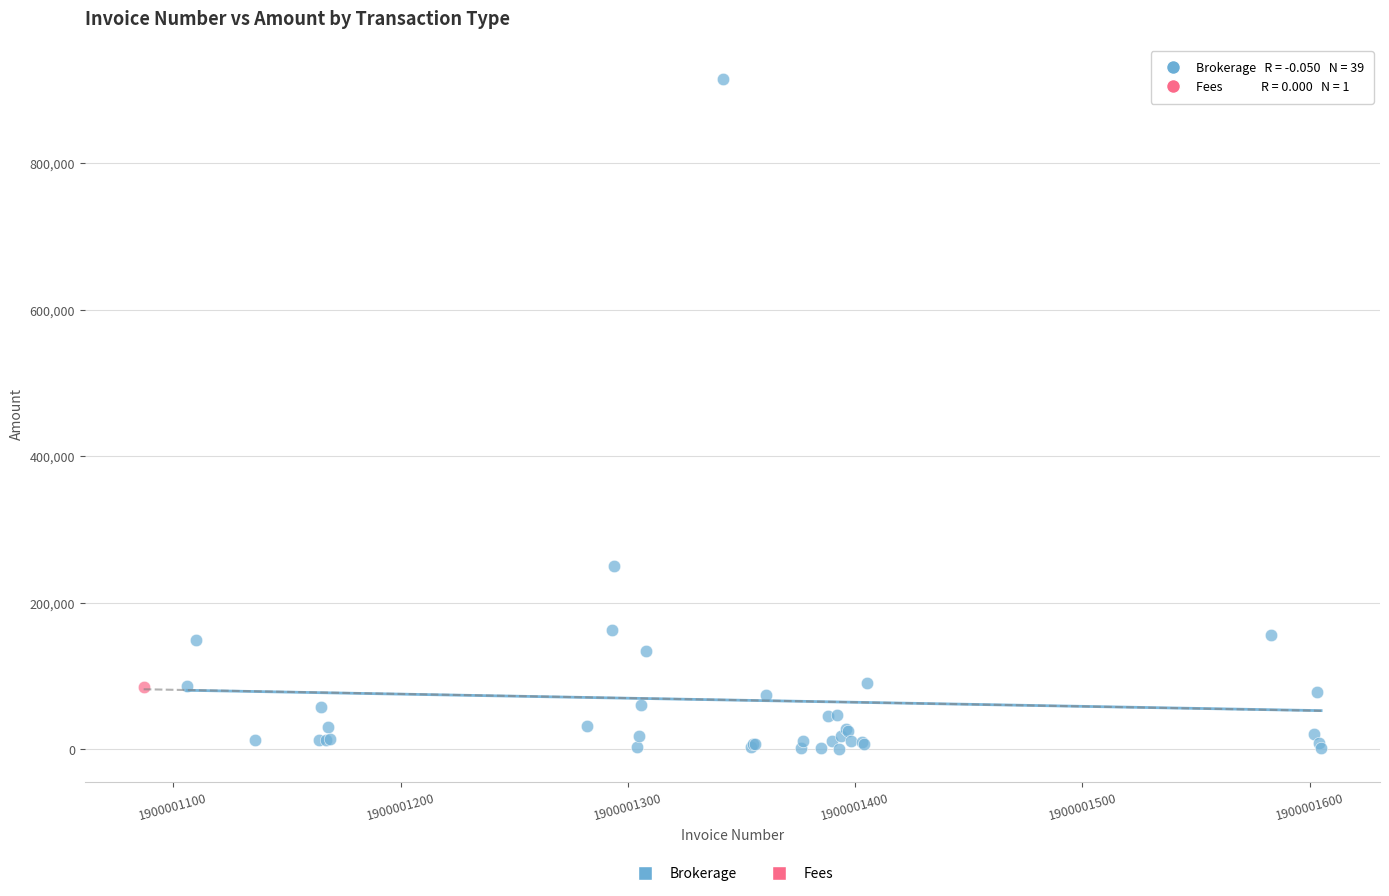

What are all the series names shown in the legend?

Brokerage, Fees